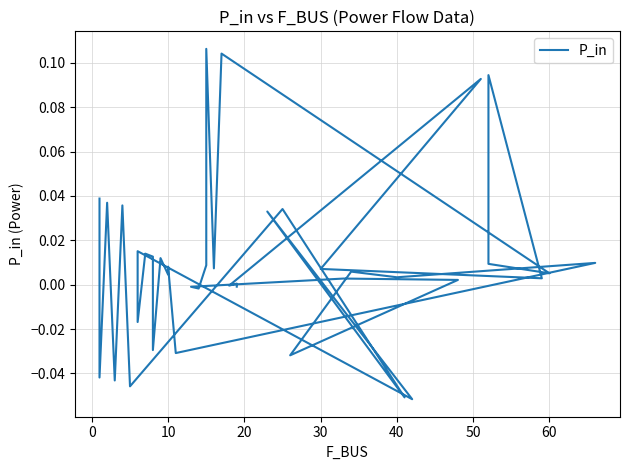

How many data points does each series have?

40